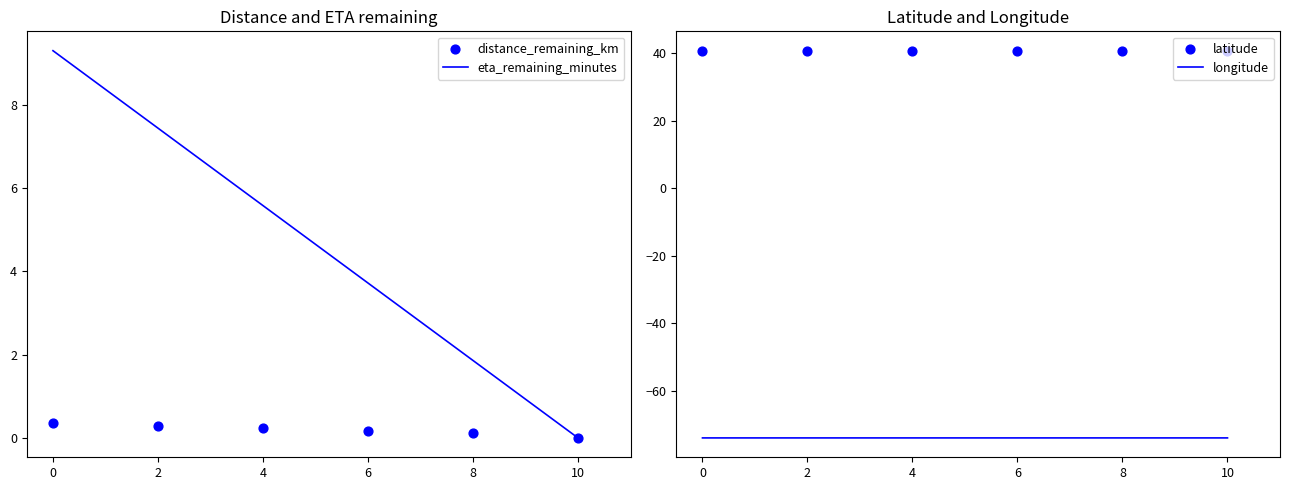

Which series has the largest total across all categories?

latitude